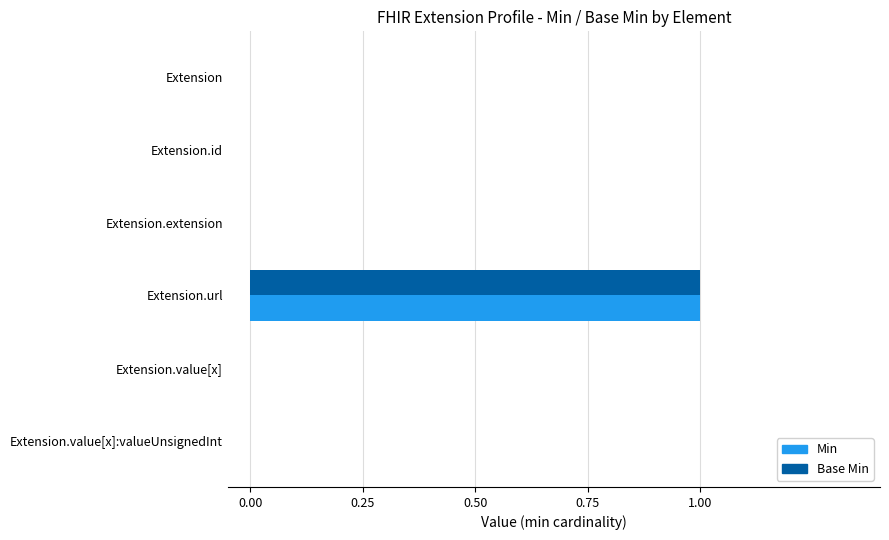

The Min series shows 0 at Extension.value[x]. True or false?

True